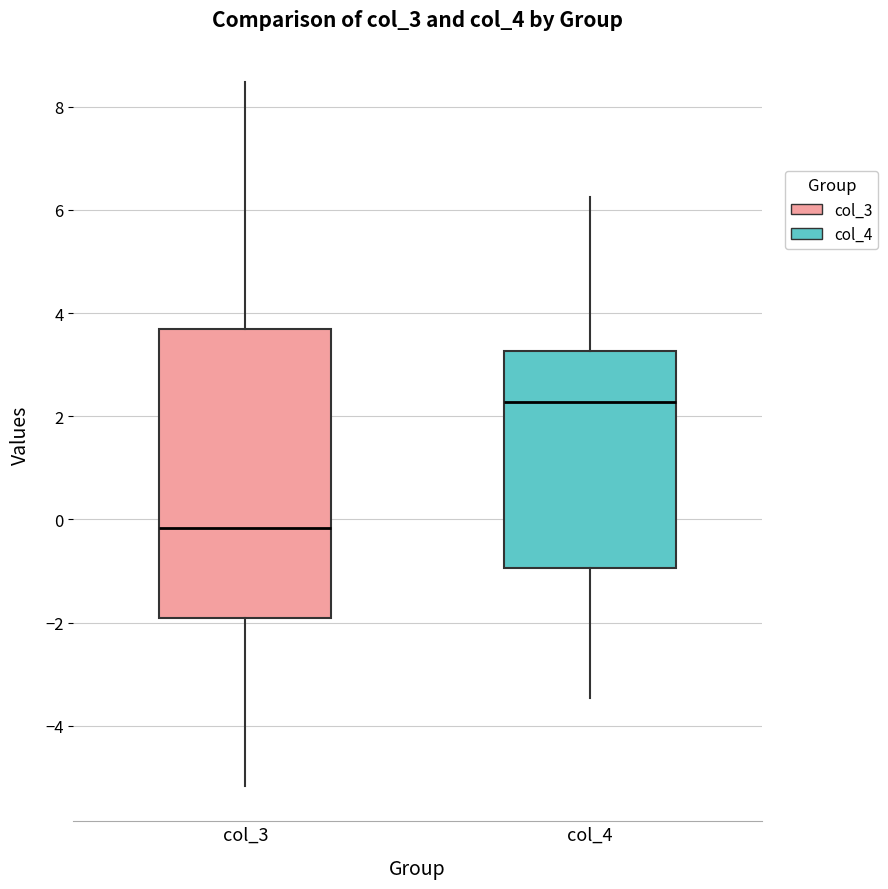

Reading left to right, transcribe this box plot: for each box, give where its median line is, the range the box spans, and where its two whiskers end, as read against the y-axis. The values are not printed on the chart, so give them approximately, as read against the axis.

col_3: median -0.2, box -2.0 to 3.6, whiskers -5.2 to 8.4
col_4: median 2.2, box -1.0 to 3.2, whiskers -3.4 to 6.2